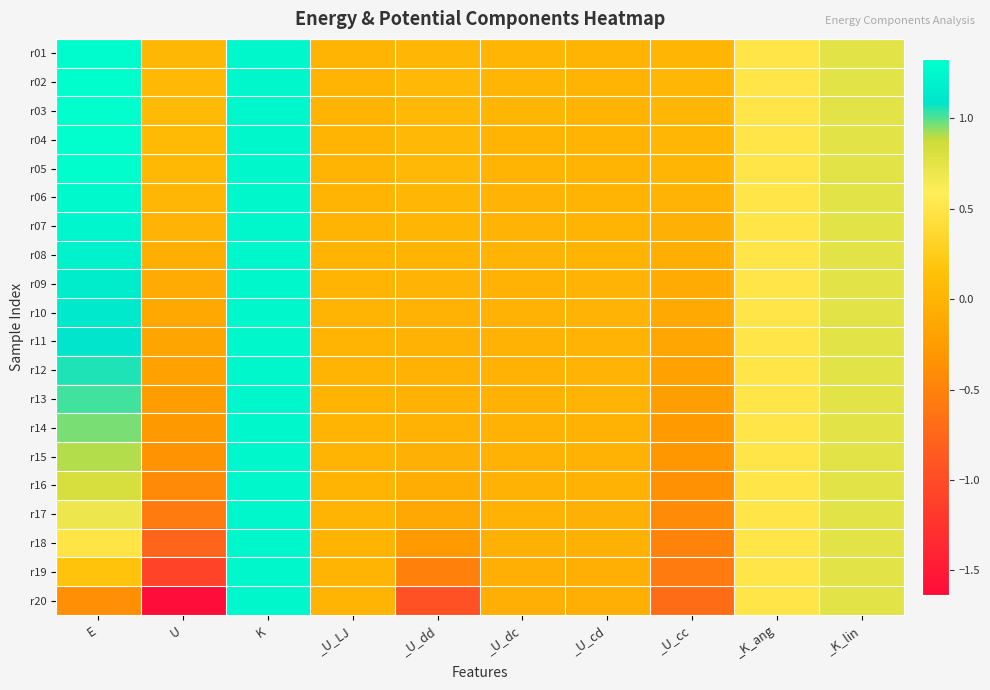

Reading right to left, extract all data points from this chart.

r01: _K_lin=0.8	_K_ang=0.5	_U_cc=0.0	_U_cd=0.0	_U_dc=0.0	_U_dd=0.0	_U_LJ=0.0	K=1.2	U=0.0	E=1.3
r02: _K_lin=0.8	_K_ang=0.5	_U_cc=0.0	_U_cd=0.0	_U_dc=0.0	_U_dd=0.0	_U_LJ=0.0	K=1.2	U=0.1	E=1.3
r03: _K_lin=0.8	_K_ang=0.5	_U_cc=0.0	_U_cd=0.0	_U_dc=0.0	_U_dd=0.1	_U_LJ=0.0	K=1.2	U=0.1	E=1.3
r04: _K_lin=0.8	_K_ang=0.5	_U_cc=0.0	_U_cd=0.0	_U_dc=0.0	_U_dd=0.1	_U_LJ=0.0	K=1.2	U=0.1	E=1.3
r05: _K_lin=0.8	_K_ang=0.5	_U_cc=0.0	_U_cd=0.0	_U_dc=0.0	_U_dd=0.0	_U_LJ=0.0	K=1.2	U=0.1	E=1.3
r06: _K_lin=0.8	_K_ang=0.5	_U_cc=-0.0	_U_cd=0.0	_U_dc=-0.0	_U_dd=0.0	_U_LJ=0.0	K=1.2	U=0.0	E=1.3
r07: _K_lin=0.8	_K_ang=0.5	_U_cc=-0.0	_U_cd=0.0	_U_dc=-0.0	_U_dd=0.0	_U_LJ=0.0	K=1.2	U=-0.0	E=1.2
r08: _K_lin=0.8	_K_ang=0.5	_U_cc=-0.1	_U_cd=-0.0	_U_dc=-0.0	_U_dd=-0.0	_U_LJ=0.0	K=1.2	U=-0.0	E=1.2
r09: _K_lin=0.8	_K_ang=0.5	_U_cc=-0.1	_U_cd=-0.0	_U_dc=-0.0	_U_dd=-0.0	_U_LJ=0.0	K=1.2	U=-0.1	E=1.2
r10: _K_lin=0.8	_K_ang=0.5	_U_cc=-0.1	_U_cd=-0.0	_U_dc=-0.0	_U_dd=-0.0	_U_LJ=0.0	K=1.2	U=-0.1	E=1.1
r11: _K_lin=0.8	_K_ang=0.5	_U_cc=-0.2	_U_cd=-0.0	_U_dc=-0.0	_U_dd=-0.0	_U_LJ=0.0	K=1.2	U=-0.2	E=1.1
r12: _K_lin=0.8	_K_ang=0.5	_U_cc=-0.2	_U_cd=-0.0	_U_dc=-0.0	_U_dd=-0.0	_U_LJ=0.0	K=1.2	U=-0.2	E=1.1
r13: _K_lin=0.8	_K_ang=0.5	_U_cc=-0.2	_U_cd=-0.0	_U_dc=-0.0	_U_dd=-0.0	_U_LJ=0.0	K=1.2	U=-0.2	E=1.0
r14: _K_lin=0.8	_K_ang=0.5	_U_cc=-0.3	_U_cd=-0.0	_U_dc=-0.0	_U_dd=-0.0	_U_LJ=0.0	K=1.2	U=-0.3	E=1.0
r15: _K_lin=0.8	_K_ang=0.5	_U_cc=-0.3	_U_cd=-0.0	_U_dc=-0.0	_U_dd=-0.0	_U_LJ=0.0	K=1.2	U=-0.3	E=0.9
r16: _K_lin=0.8	_K_ang=0.5	_U_cc=-0.4	_U_cd=-0.0	_U_dc=-0.0	_U_dd=-0.1	_U_LJ=0.0	K=1.2	U=-0.4	E=0.8
r17: _K_lin=0.8	_K_ang=0.5	_U_cc=-0.4	_U_cd=-0.0	_U_dc=-0.0	_U_dd=-0.1	_U_LJ=0.0	K=1.2	U=-0.6	E=0.7
r18: _K_lin=0.8	_K_ang=0.5	_U_cc=-0.5	_U_cd=-0.0	_U_dc=-0.0	_U_dd=-0.3	_U_LJ=0.0	K=1.2	U=-0.8	E=0.5
r19: _K_lin=0.8	_K_ang=0.5	_U_cc=-0.6	_U_cd=-0.0	_U_dc=-0.0	_U_dd=-0.5	_U_LJ=0.0	K=1.2	U=-1.1	E=0.2
r20: _K_lin=0.8	_K_ang=0.5	_U_cc=-0.7	_U_cd=-0.1	_U_dc=-0.1	_U_dd=-0.9	_U_LJ=0.0	K=1.2	U=-1.6	E=-0.4